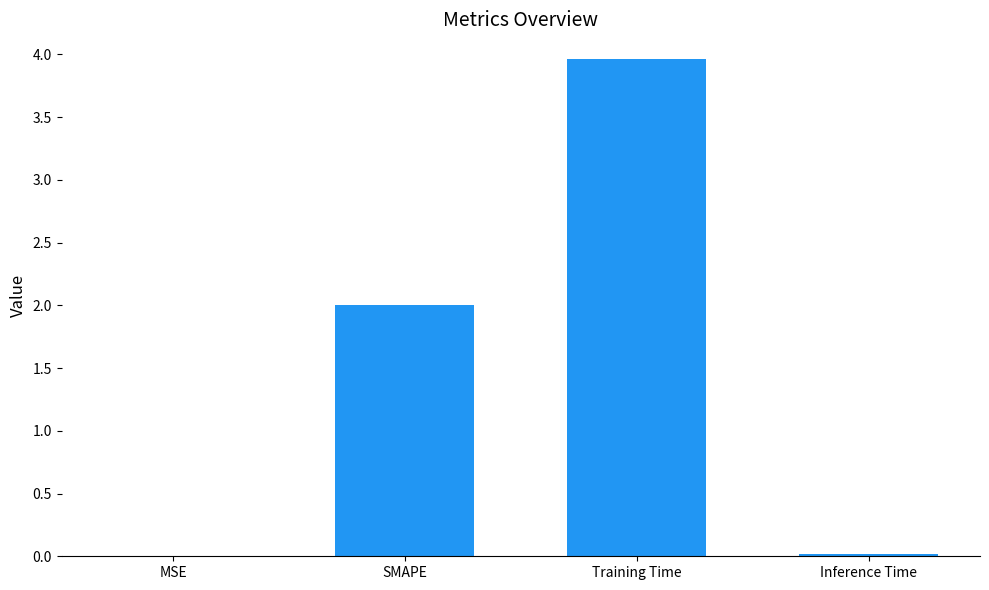

The value at Training Time is 6.6. True or false?

False